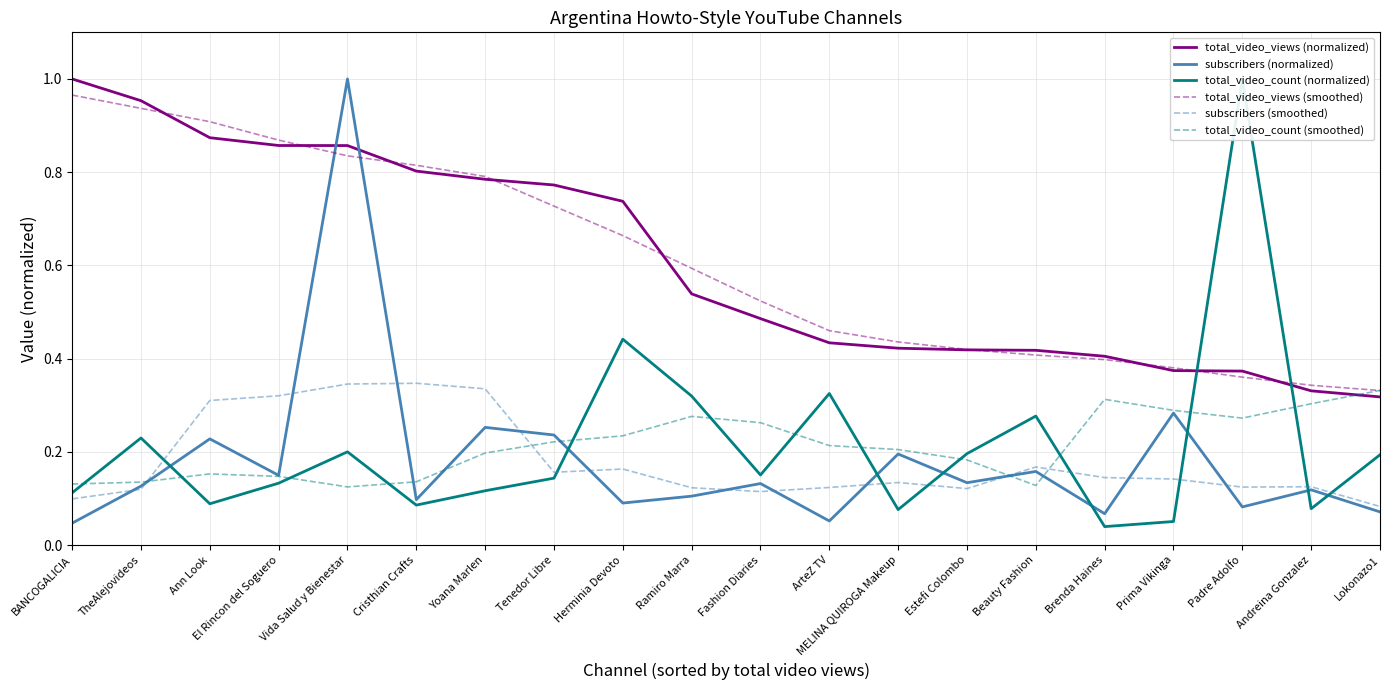

What is the sum of the total_video_count (normalized) values at ArteZ TV and Ramiro Marra?

0.6